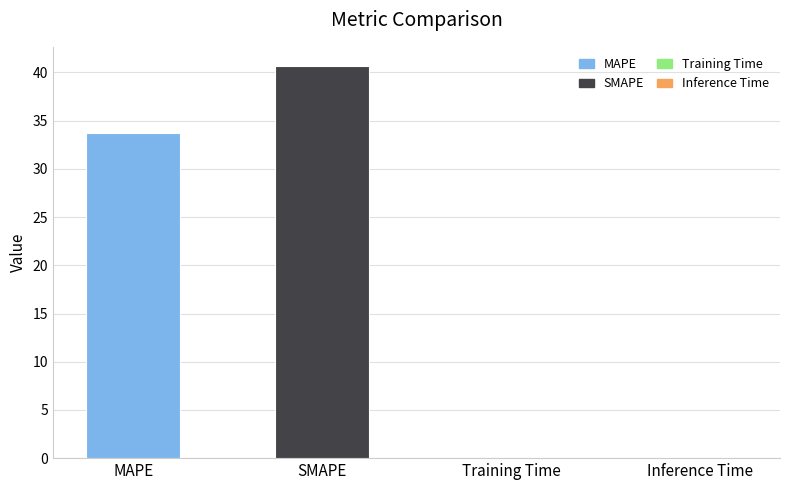

The chart shows a value of 0.0 at Inference Time. True or false?

True